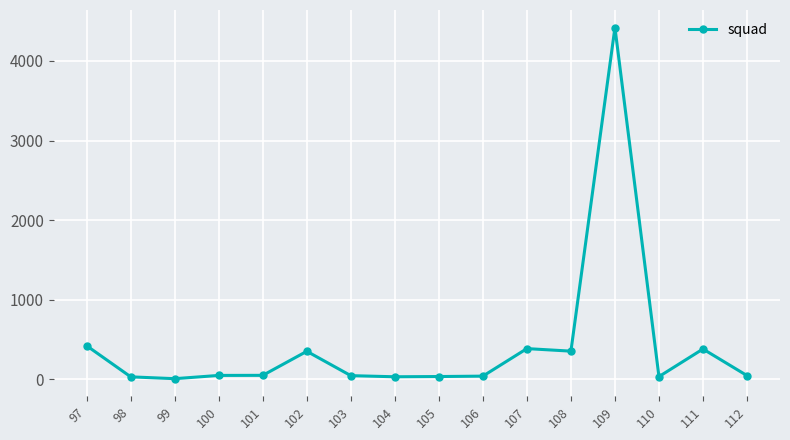

Approximately how many times larger is the value at 110 compared to 104?

1.1